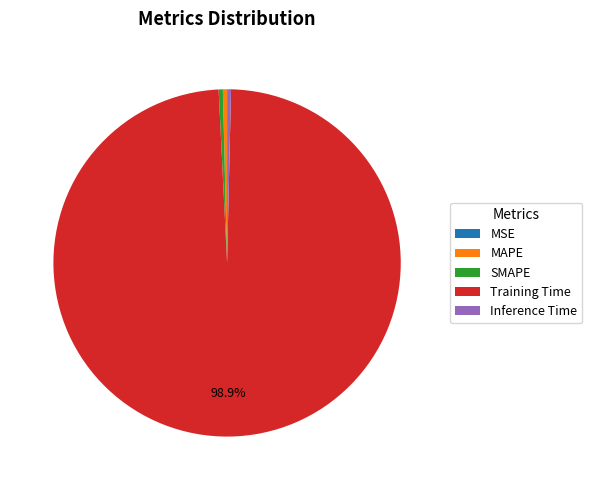

Between Inference Time and Training Time, which is larger?

Training Time